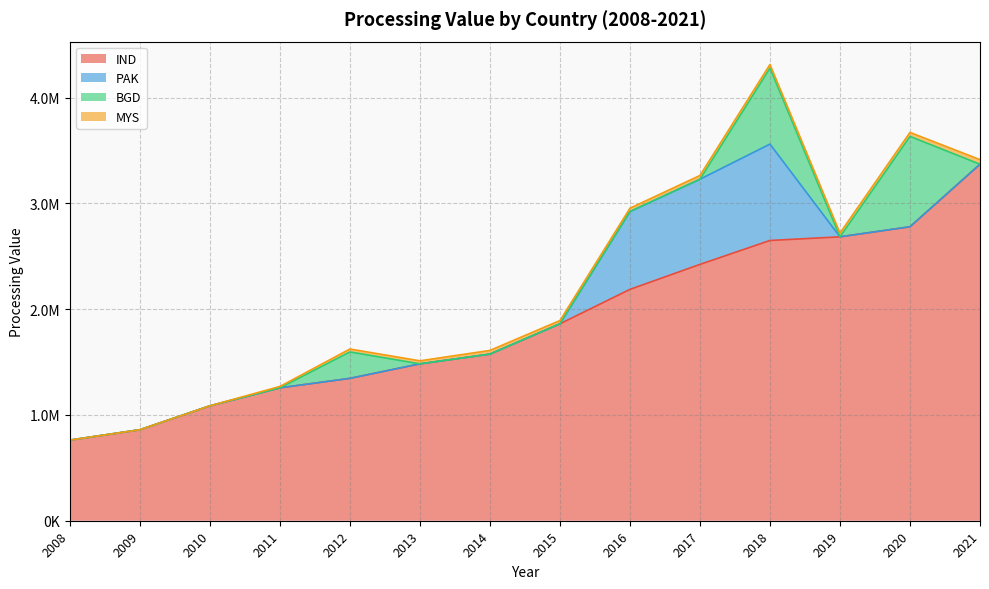

At which label does PAK reach its peak?

2018